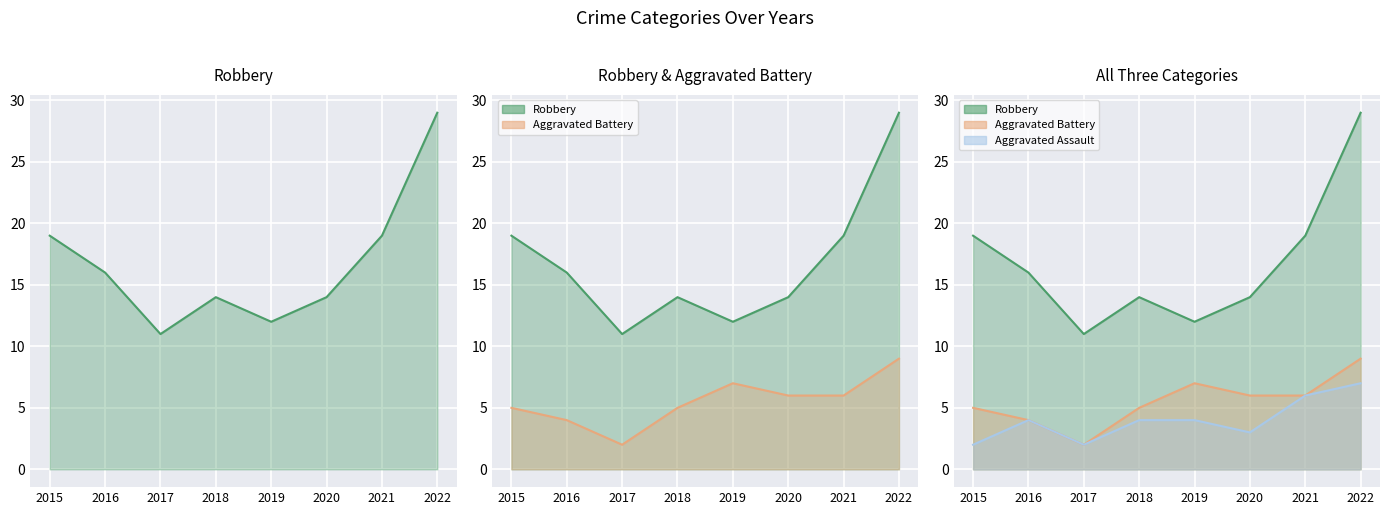

True or false: Aggravated Battery and Robbery cross at least once.

False